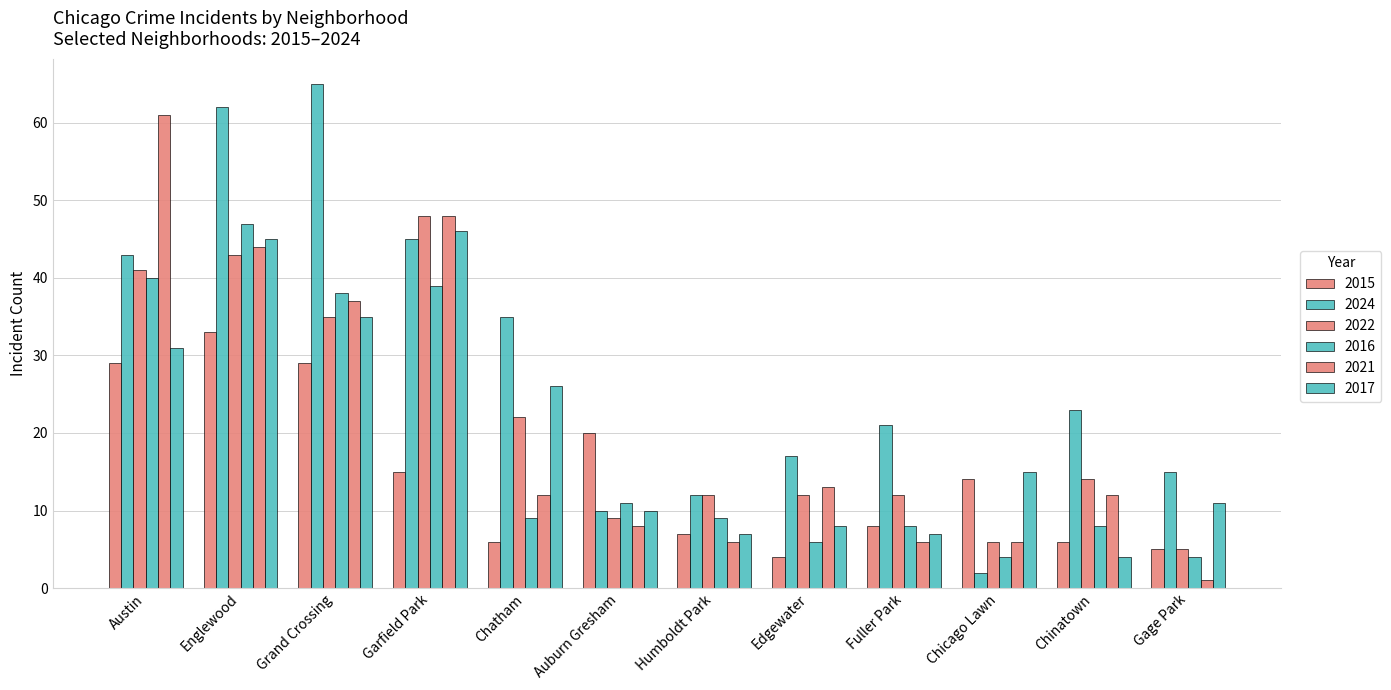

How many groups of bars are there?

12